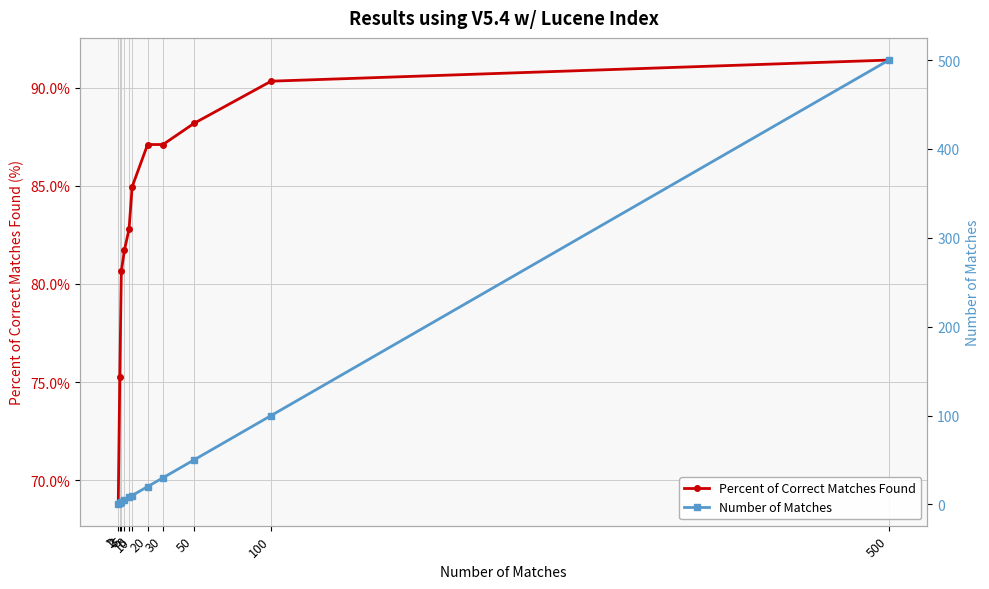

True or false: Number of Matches has a value of 10.0 at 10.

True